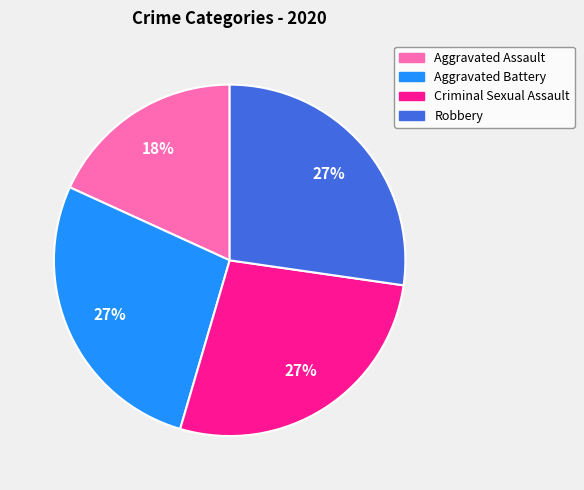

What is the smallest slice in the pie chart?

Aggravated Assault